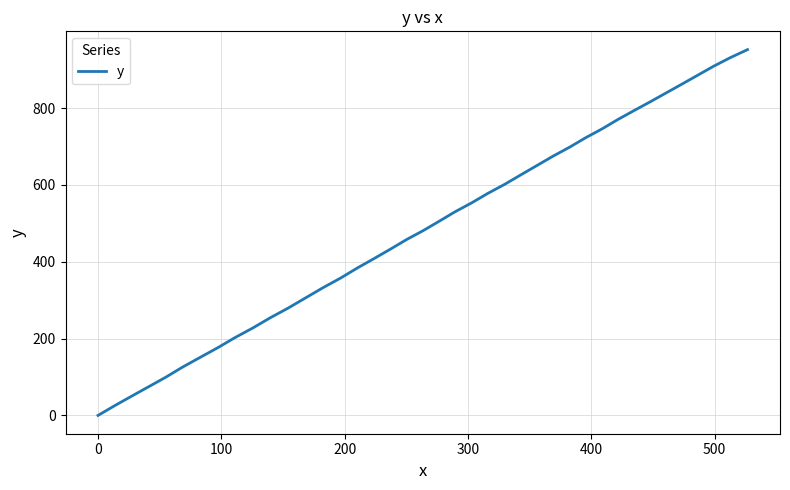

What is the maximum value shown in the chart?

952.3